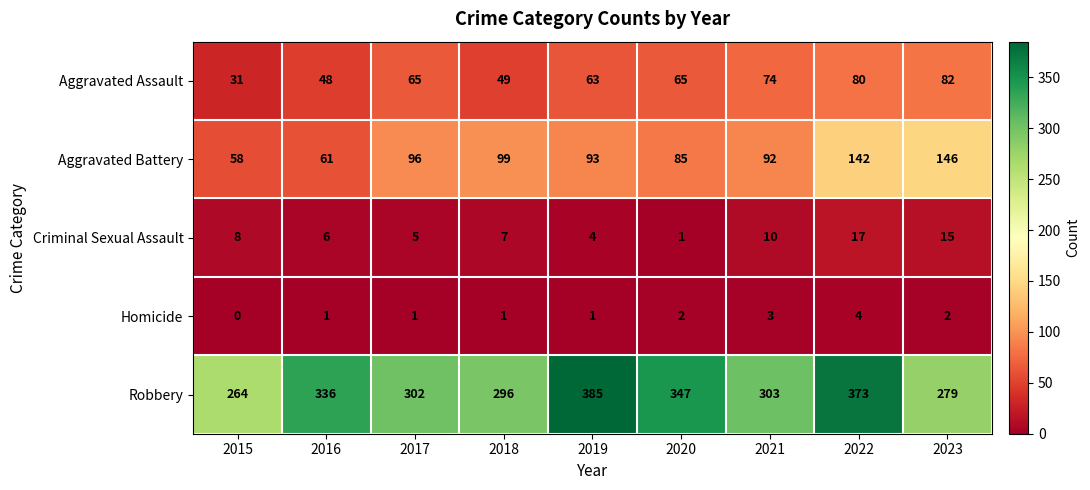

True or false: Homicide has a value of 4 at 2023.

False